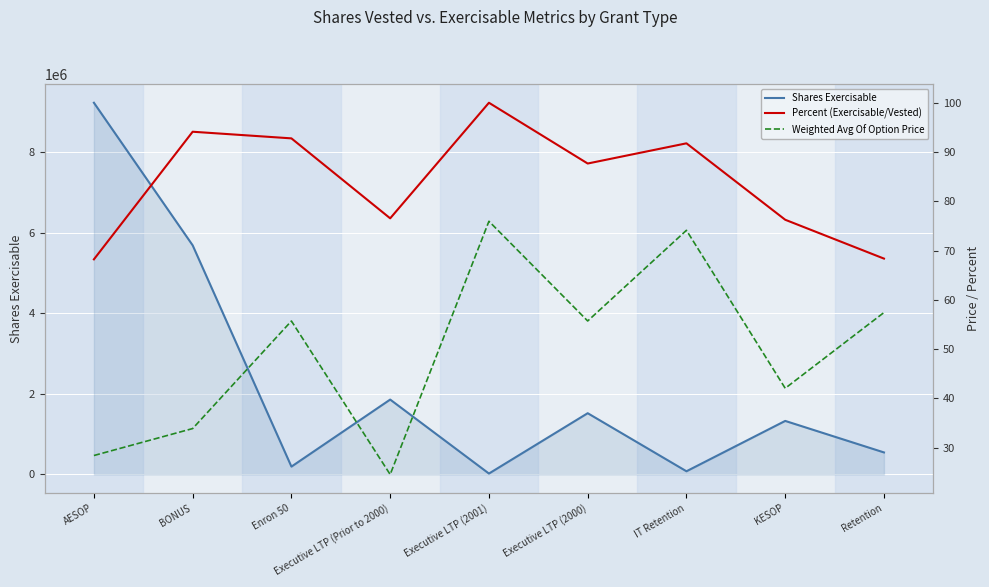

At which category is the sum across all series the highest?

AESOP